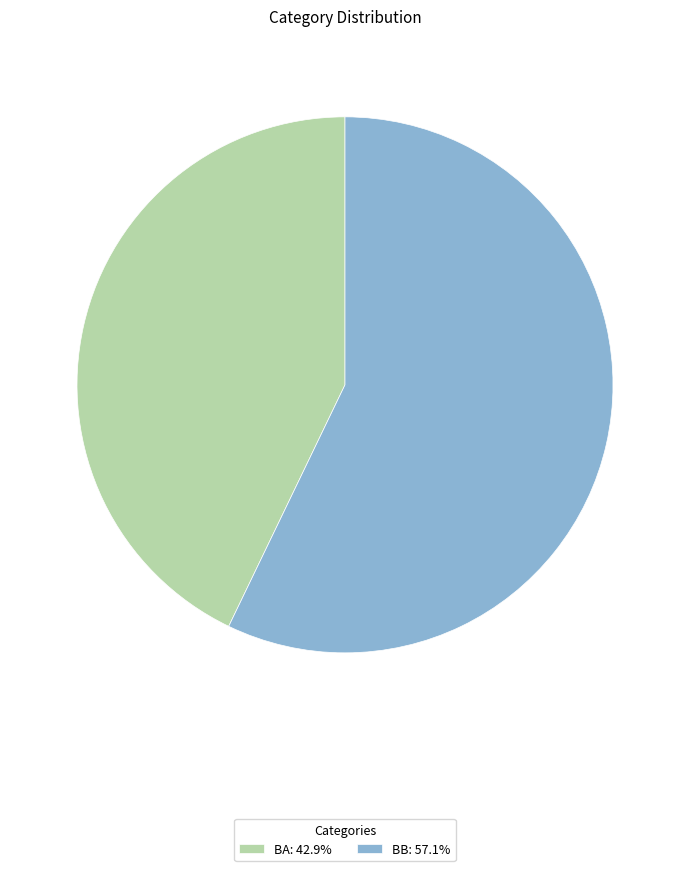

Approximately how many times larger is the value at BB: 57.1% compared to BA: 42.9%?

1.3